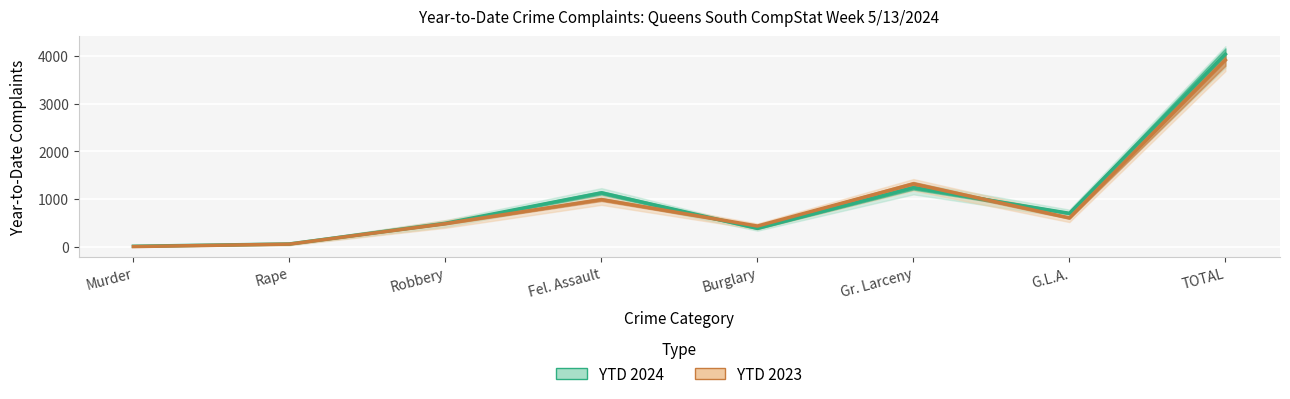

Which category has the lowest value in the YTD 2023 series?

Murder